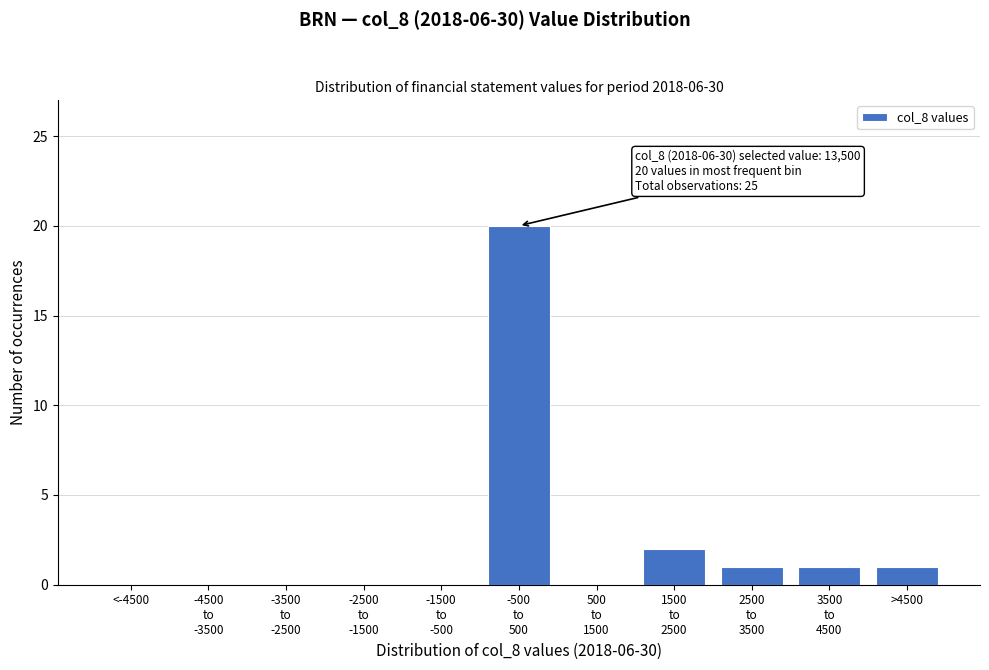

The chart shows a value of 0 at <-4500. True or false?

True